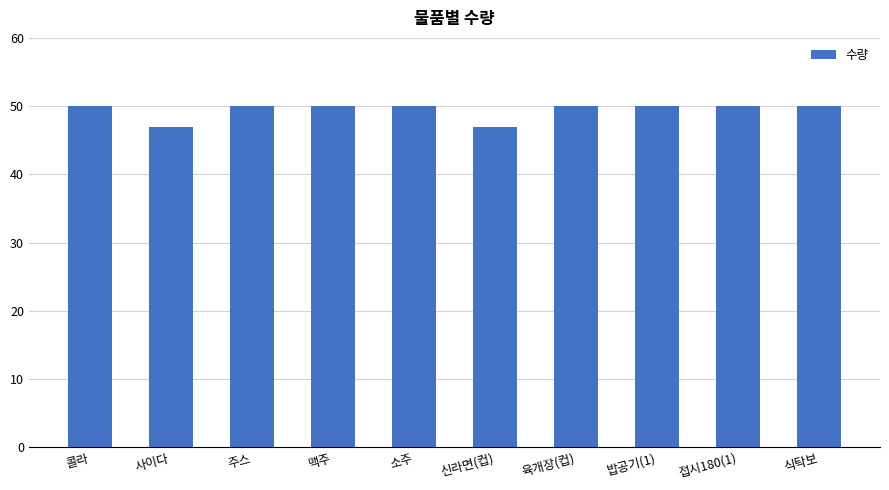

Does the chart contain stacked bars?

No